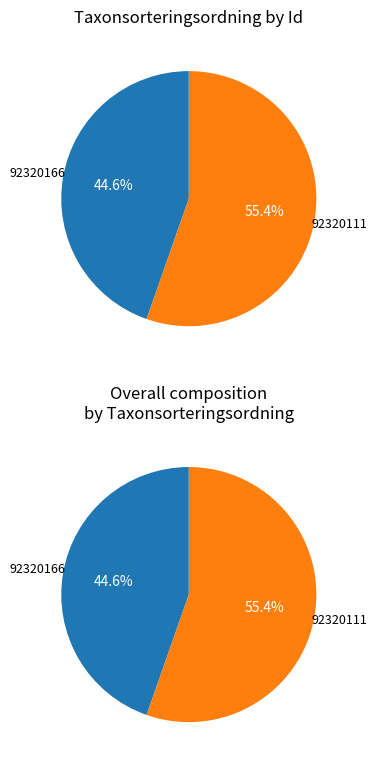

True or false: 92320111 accounts for 68% of the total.

False